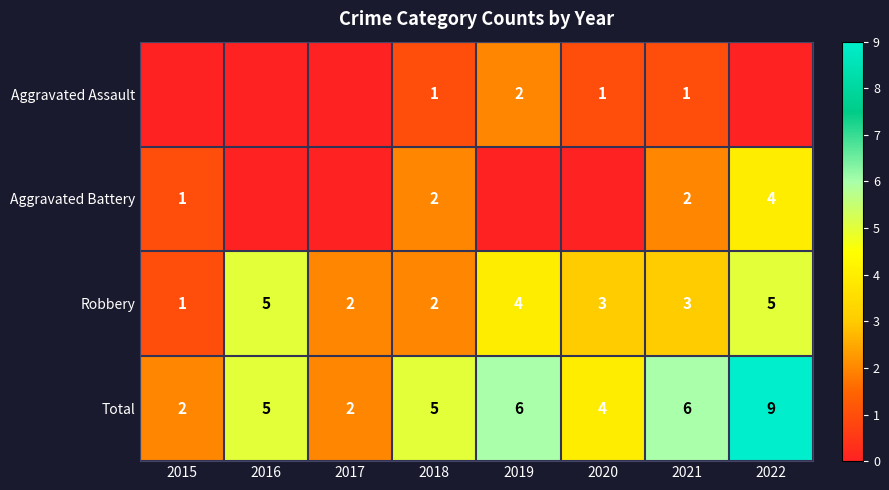

At which label does Aggravated Assault reach its peak?

2019